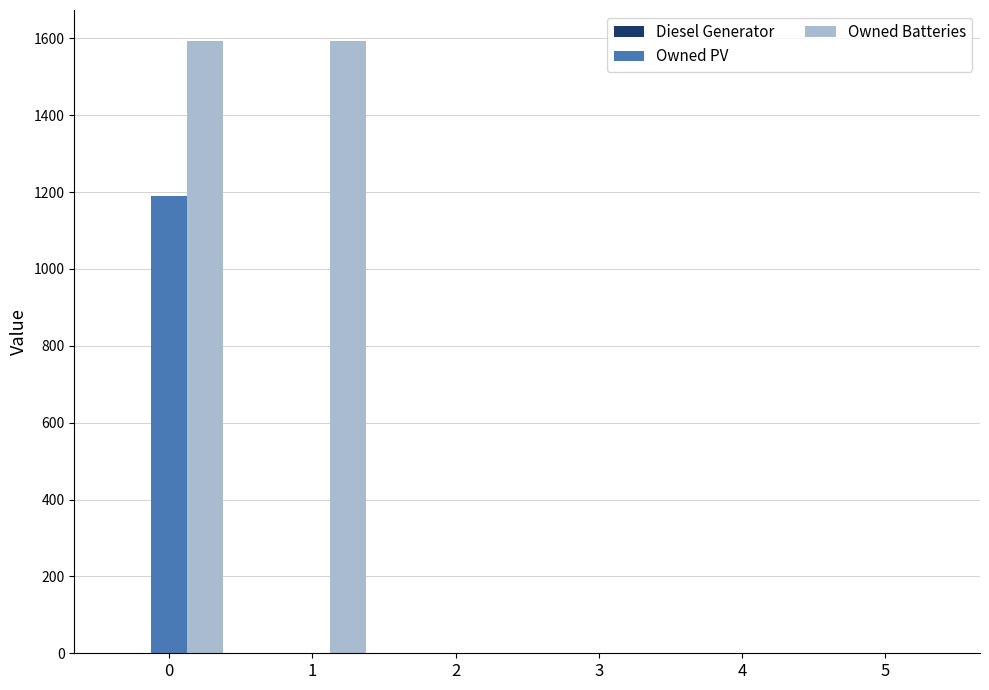

Which series has the largest total across all categories?

Owned Batteries